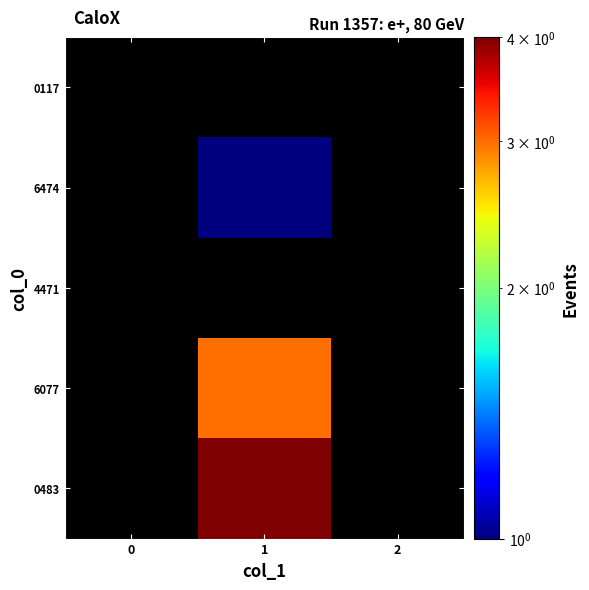

How many data points does each series have?

3